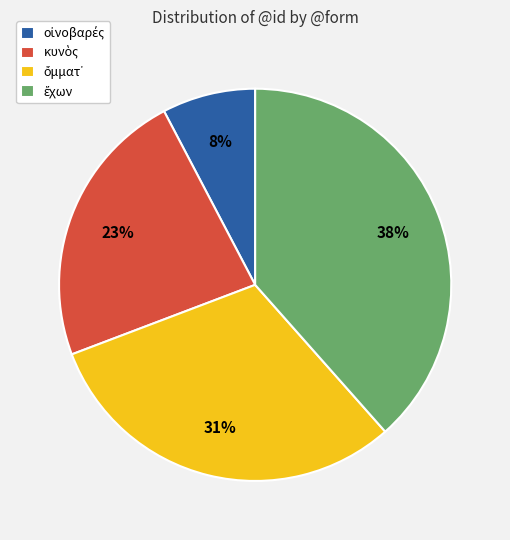

To the nearest percent, what is the average slice percentage?

25%